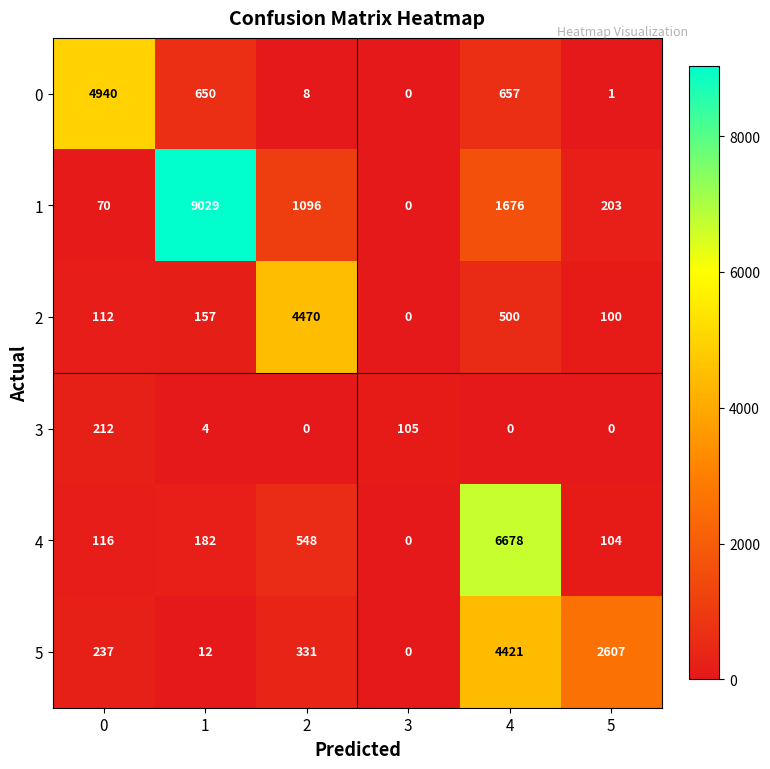

The value of 2 at 2 is 1170. True or false?

False